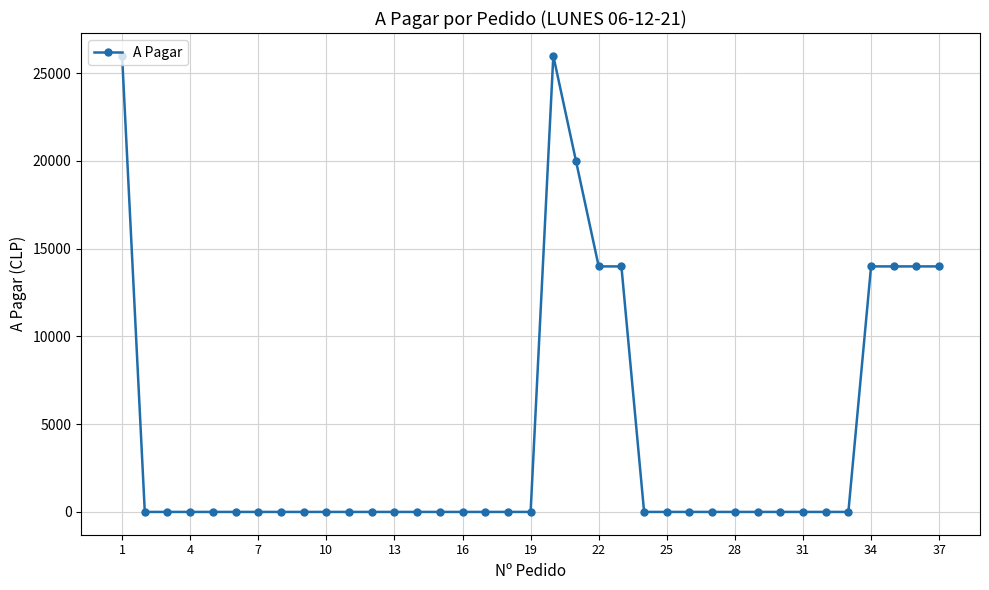

What is the greatest value displayed?

25990